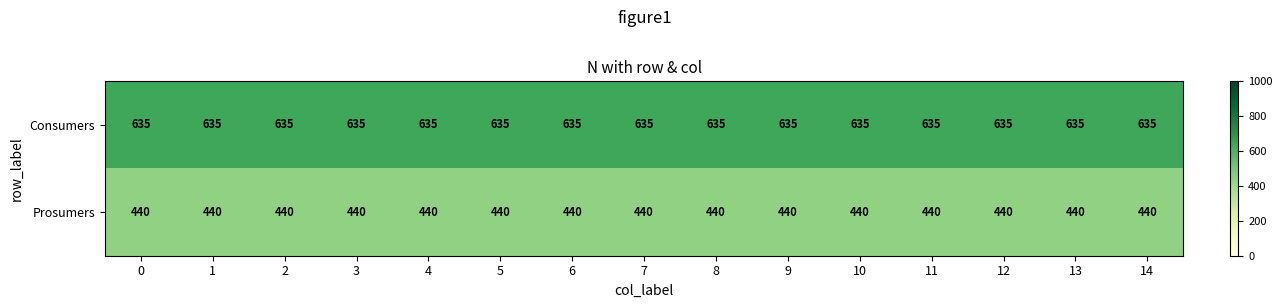

True or false: Prosumers has a value of 228 at 12.

False